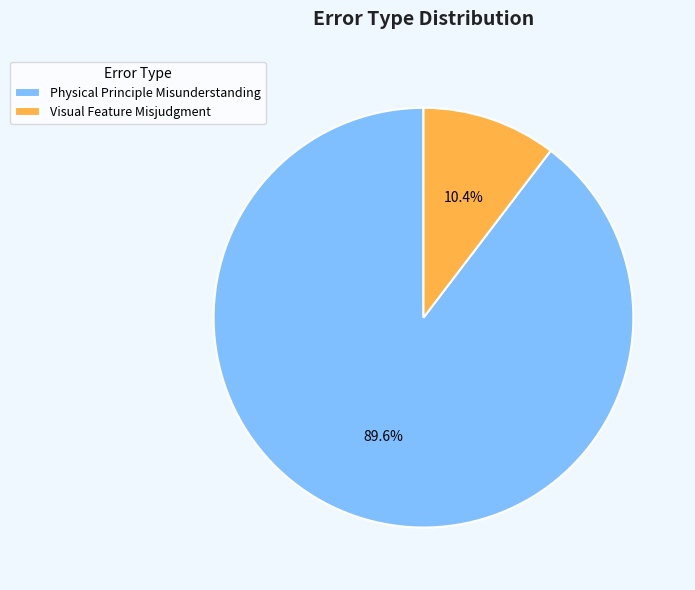

Rank the categories by value from highest to lowest.

Physical Principle Misunderstanding, Visual Feature Misjudgment